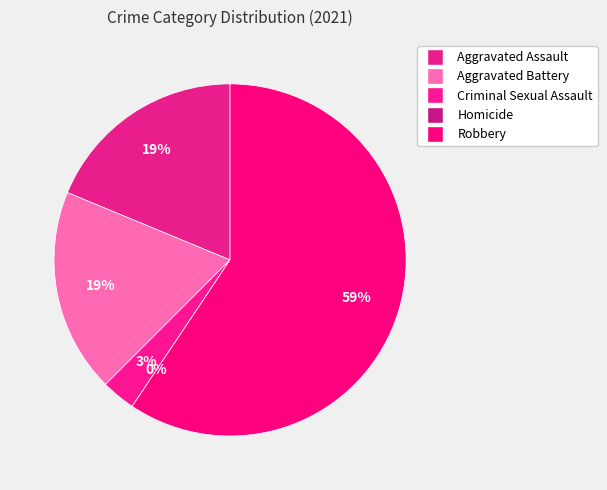

How many segments does this pie chart have?

5